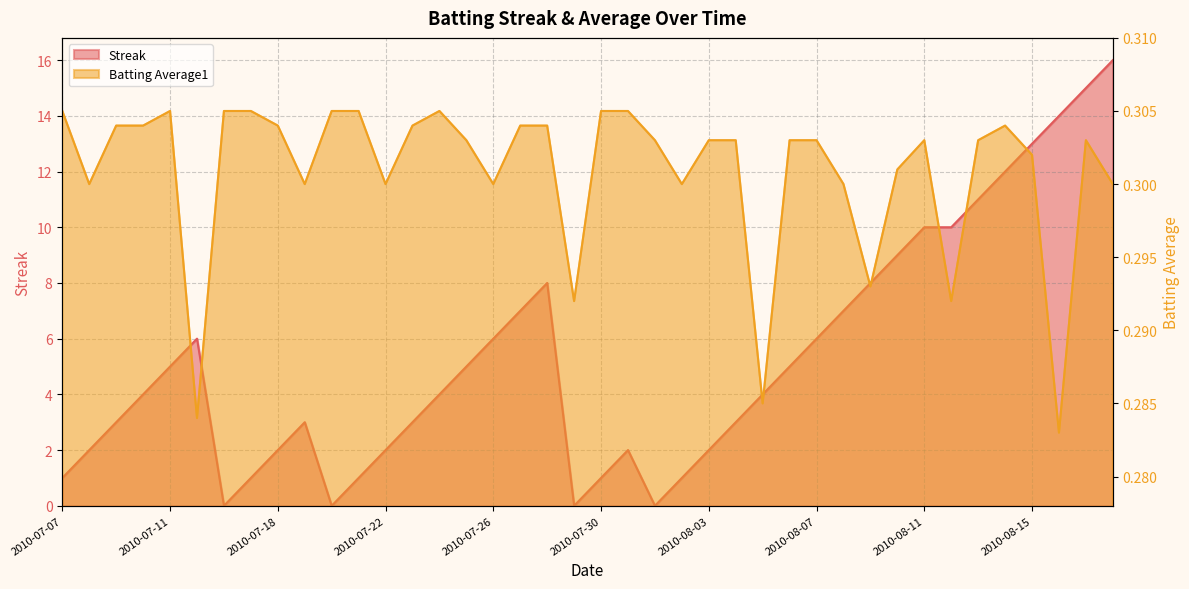

How many interior local valleys does the Batting Average1 series have?

11